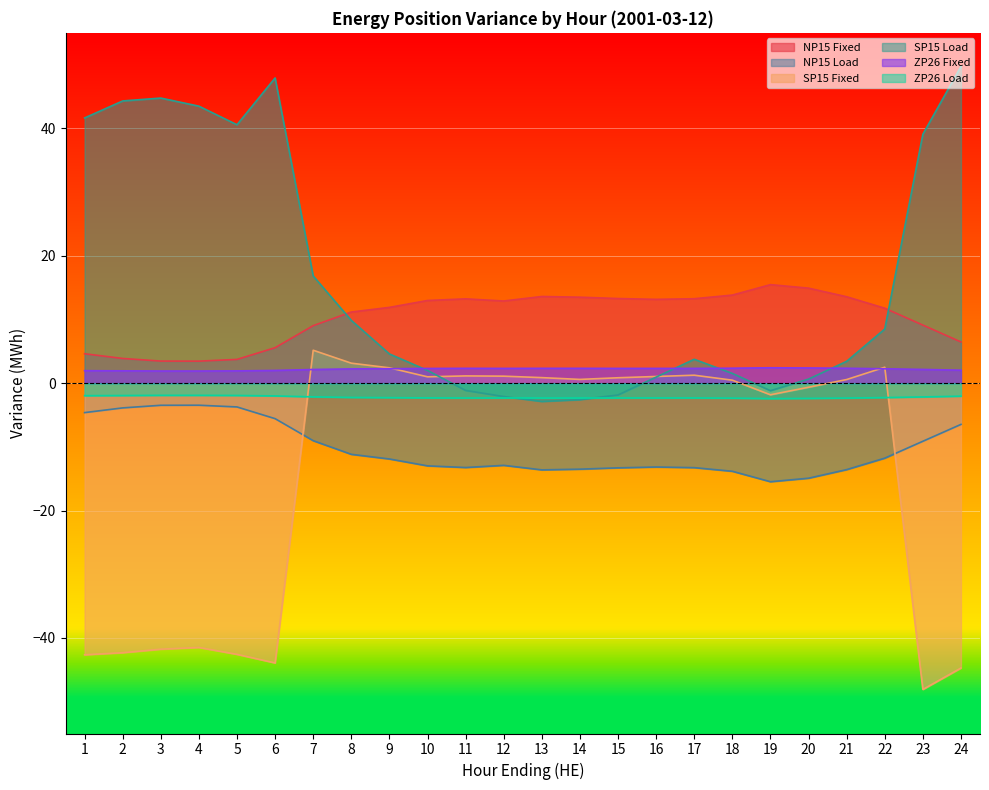

True or false: ZP26 Fixed has a value of 3.6 at 21.

False